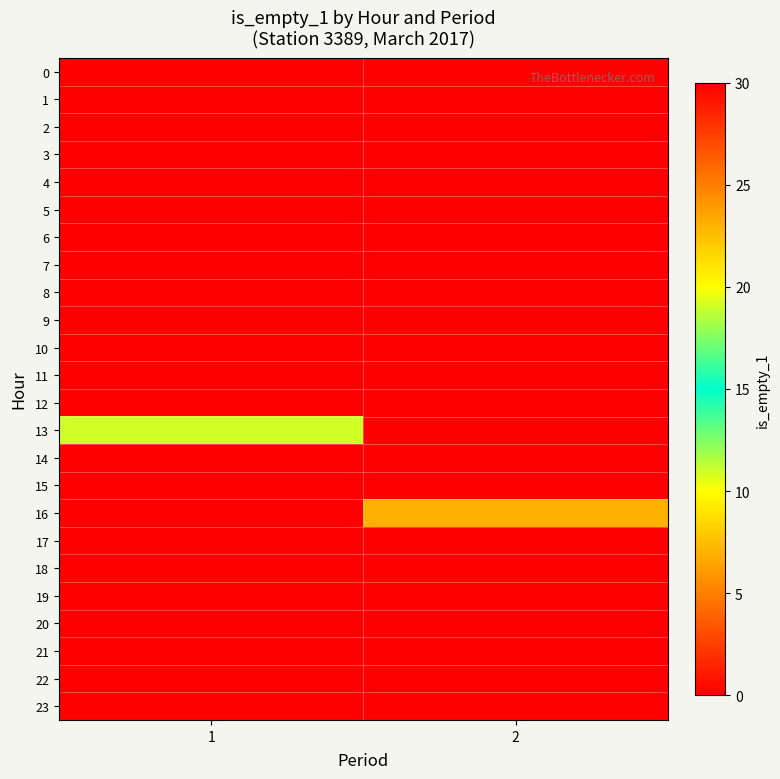

What is the total value across all series at 2?

97